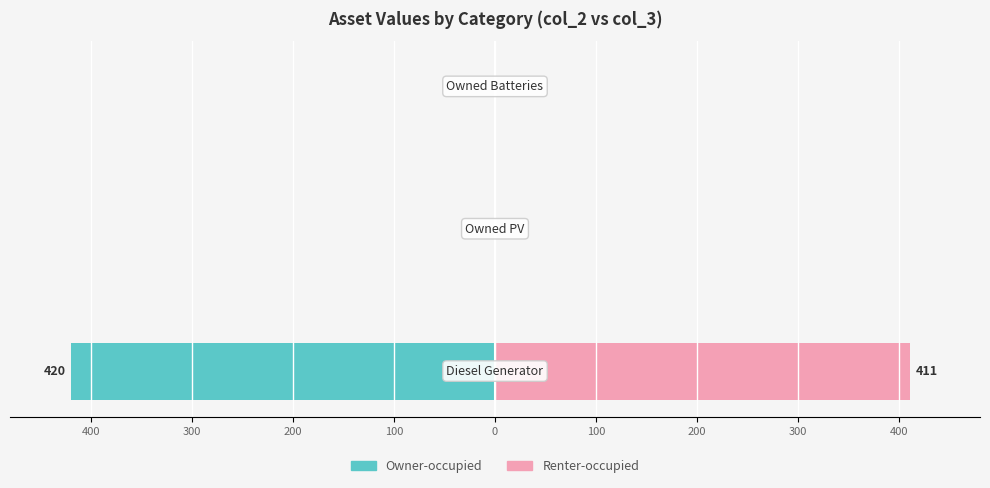

How many bars are there in total?

6